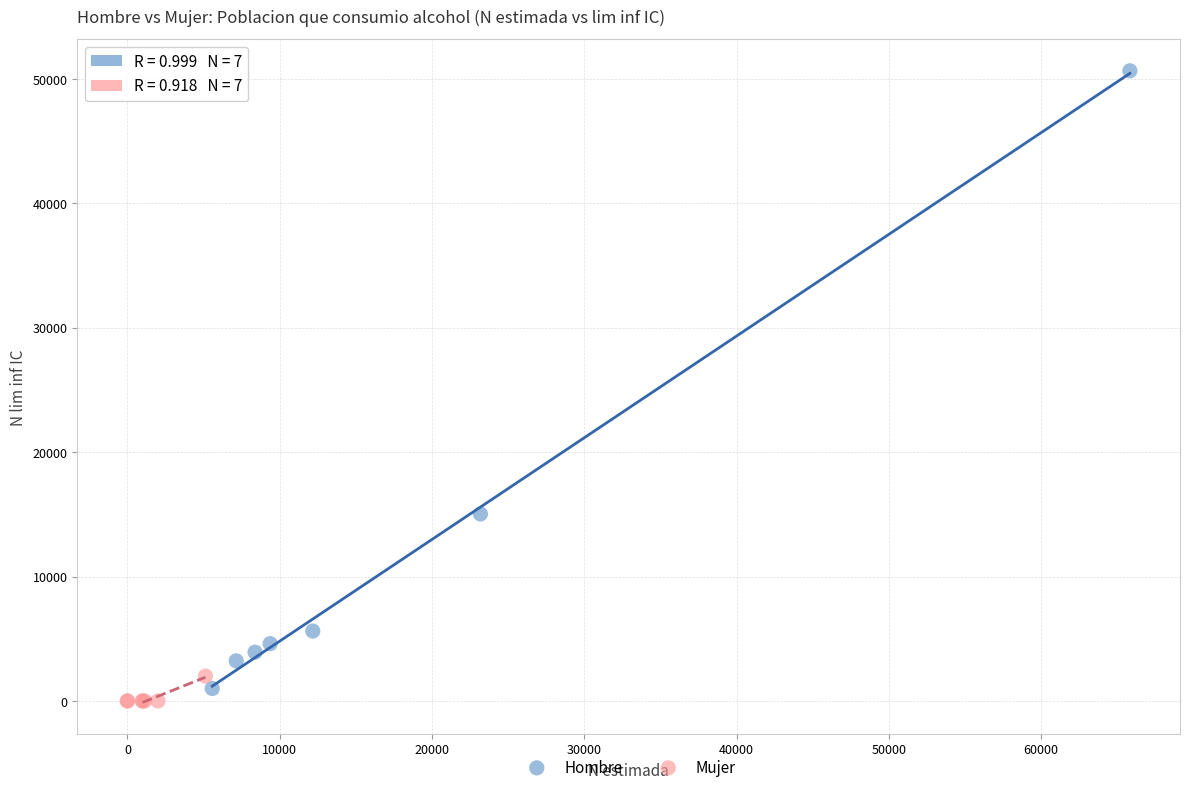

What are all the series names shown in the legend?

Hombre, Mujer